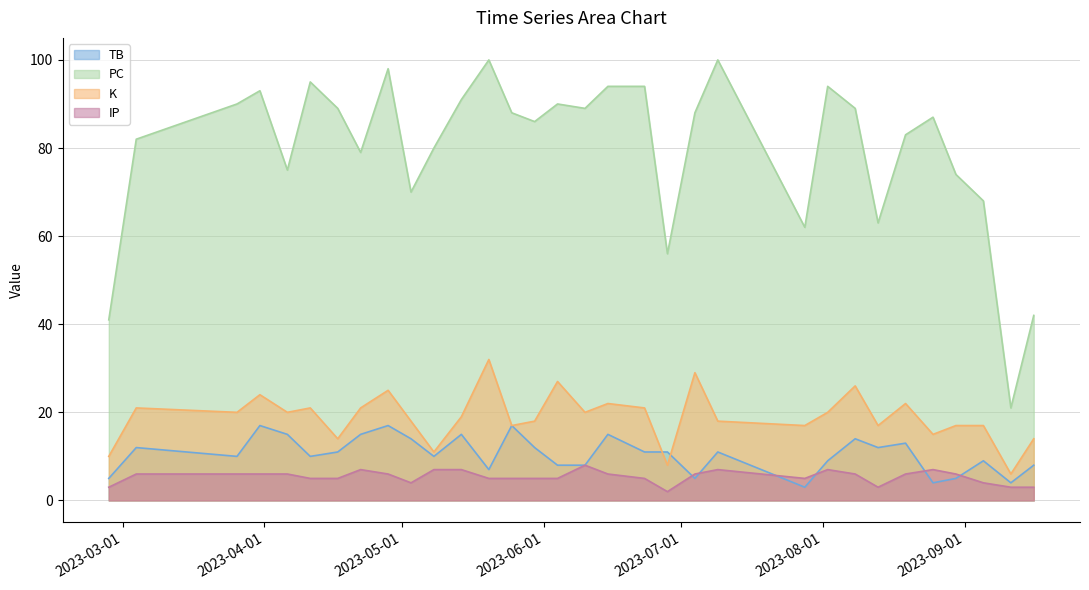

What is the difference between the second highest and second lowest values in the K series?

21